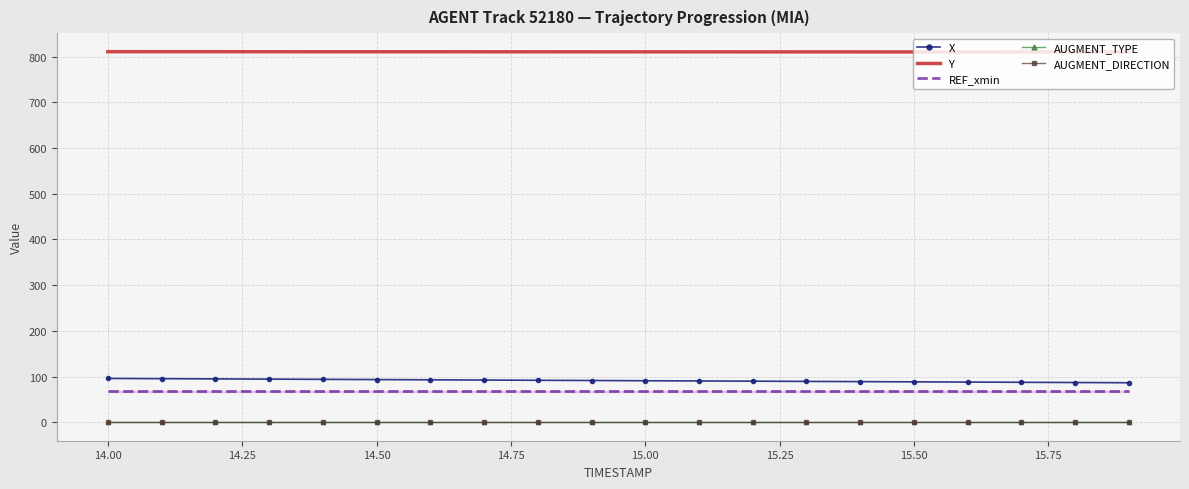

Which series has the widest spread of values?

X